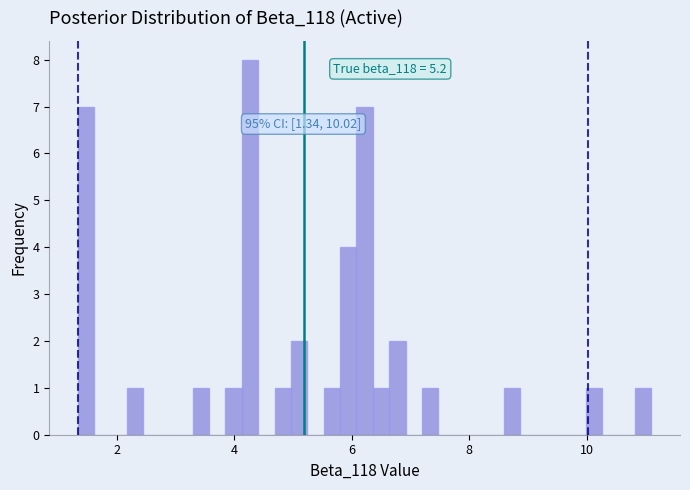

Read against the x-axis, roughly where is the centre of the tallest bar?

4.2